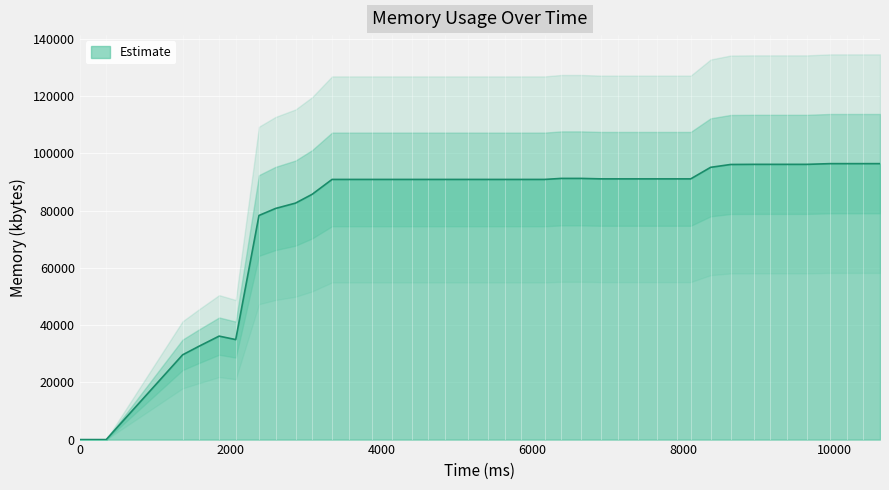

What is the change in value from 2068 to 10164?

+61484